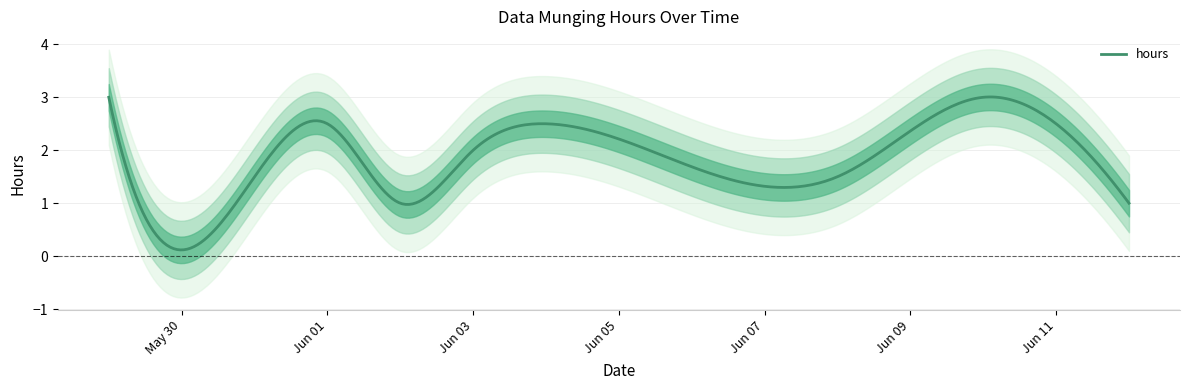

What is the sum of the values at 2015-05-31 and 2015-06-01?

4.0